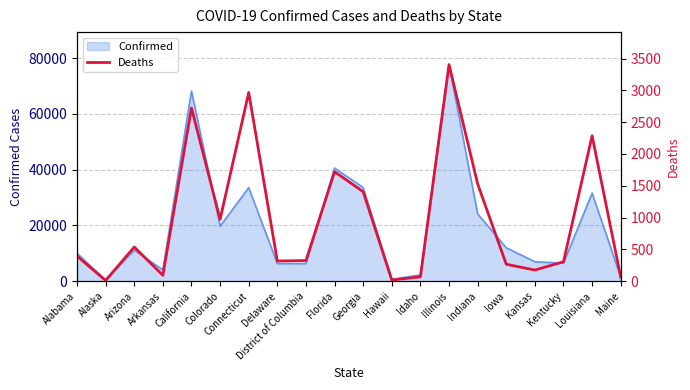

What is the change in value from Colorado to Florida?

+750